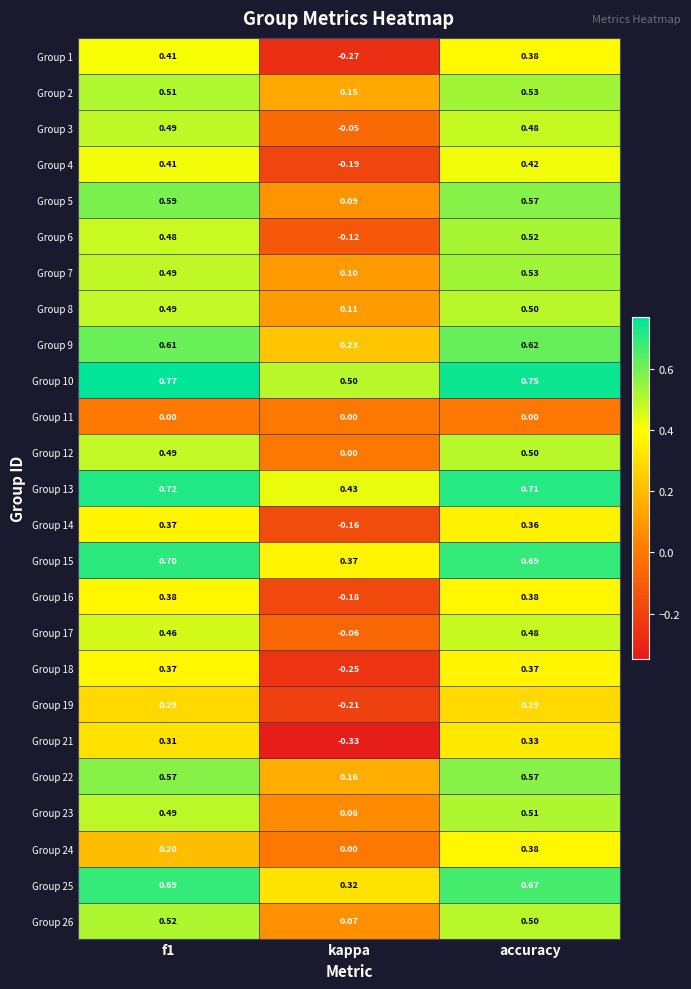

At which category is the sum across all series the highest?

accuracy